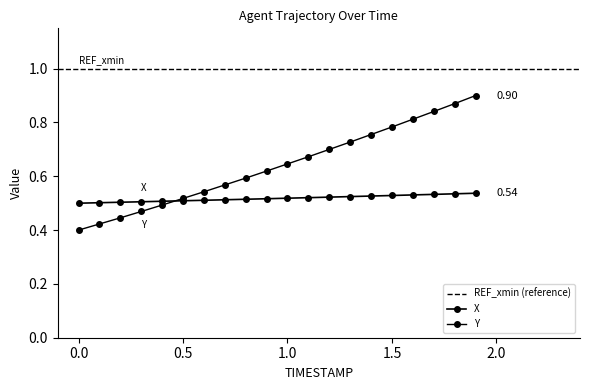

Reading right to left, what are all the values shown in this chart?

X: 1.9=0.5	1.8=0.5	1.7=0.5	1.6=0.5	1.5=0.5	1.4=0.5	1.3=0.5	1.2=0.5	1.1=0.5	1.0=0.5	0.9=0.5	0.8=0.5	0.7=0.5	0.6=0.5	0.5=0.5	0.4=0.5	0.3=0.5	0.2=0.5	0.1=0.5	0.0=0.5
Y: 1.9=0.9	1.8=0.9	1.7=0.8	1.6=0.8	1.5=0.8	1.4=0.8	1.3=0.7	1.2=0.7	1.1=0.7	1.0=0.6	0.9=0.6	0.8=0.6	0.7=0.6	0.6=0.5	0.5=0.5	0.4=0.5	0.3=0.5	0.2=0.4	0.1=0.4	0.0=0.4